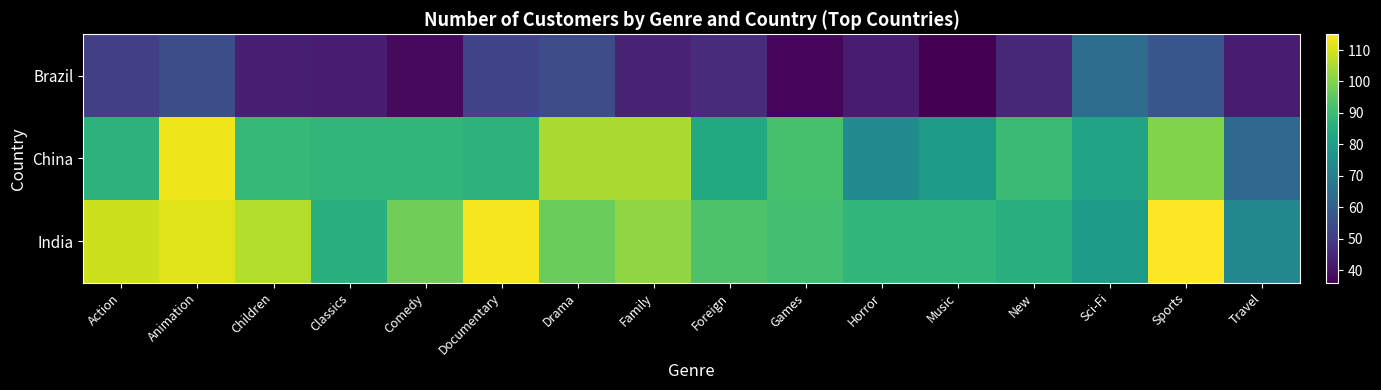

Between Drama and Music, which is larger?

Drama